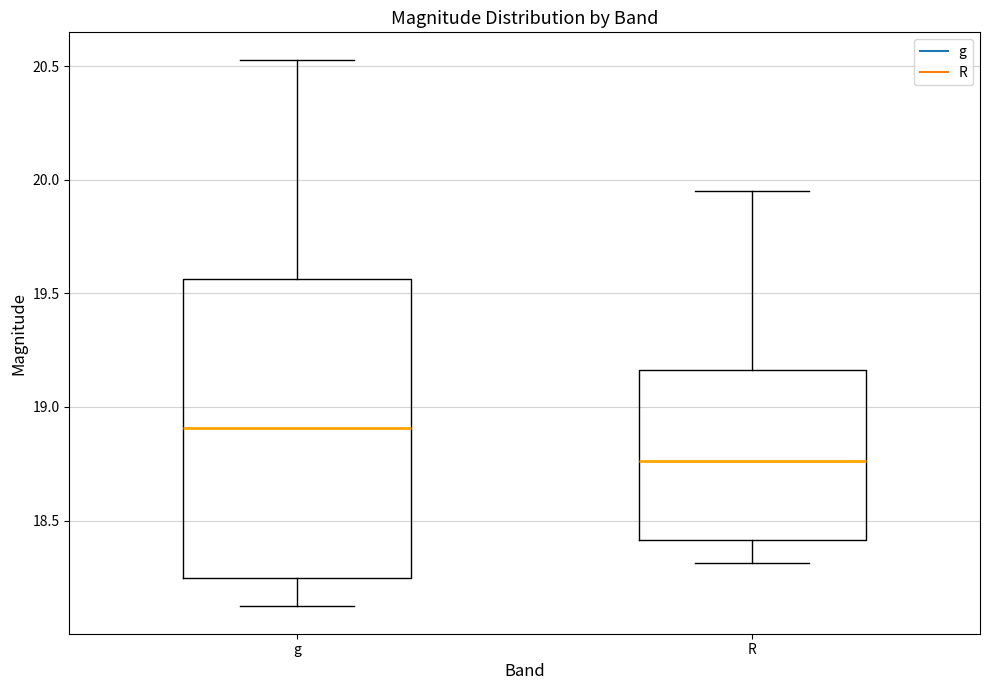

Reading left to right, read every box against the y-axis: the position of its median line, the range the box covers, and the ends of its whiskers. The values are not printed on the chart, so give them approximately, as read against the axis.

g: median 18.90, box 18.25 to 19.55, whiskers 18.10 to 20.55
R: median 18.75, box 18.40 to 19.15, whiskers 18.30 to 19.95